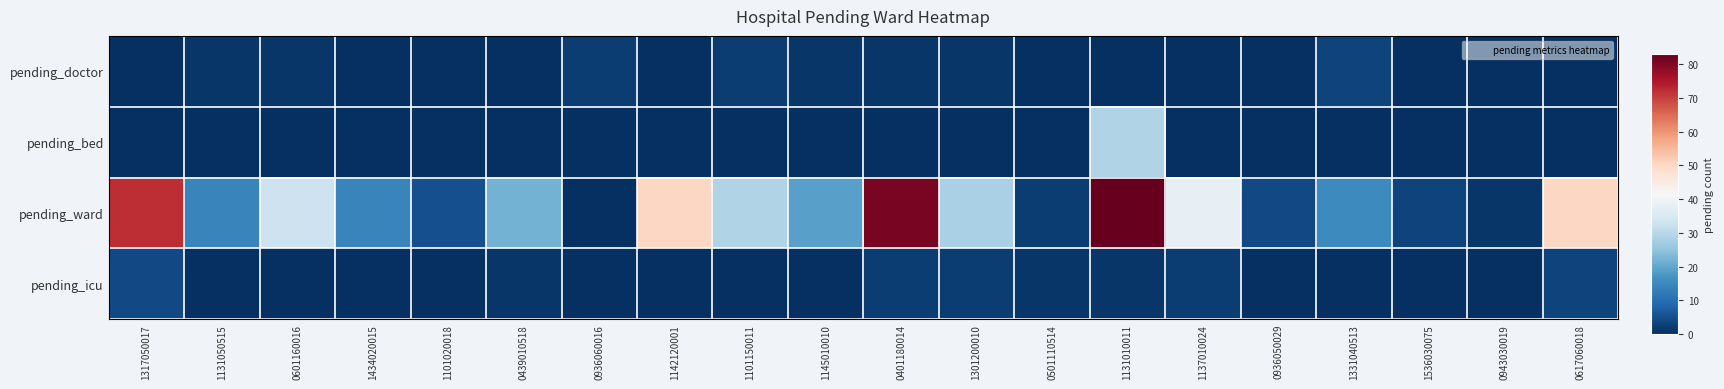

Between 0936050029 and 1331040513, which series saw the biggest shift?

pending_ward